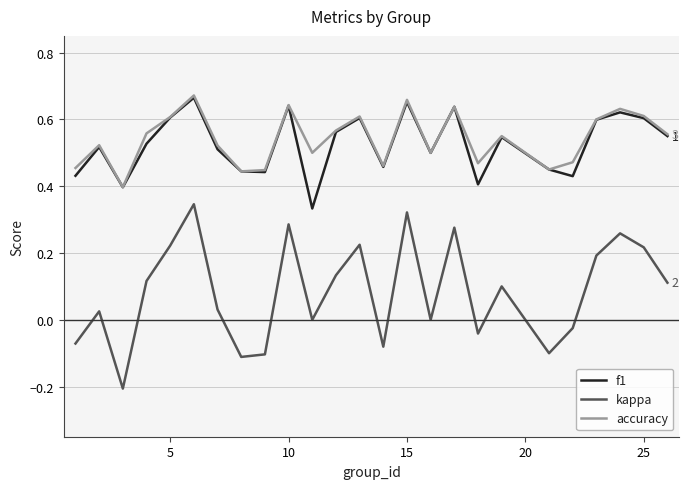

True or false: kappa and accuracy intersect in this chart.

False